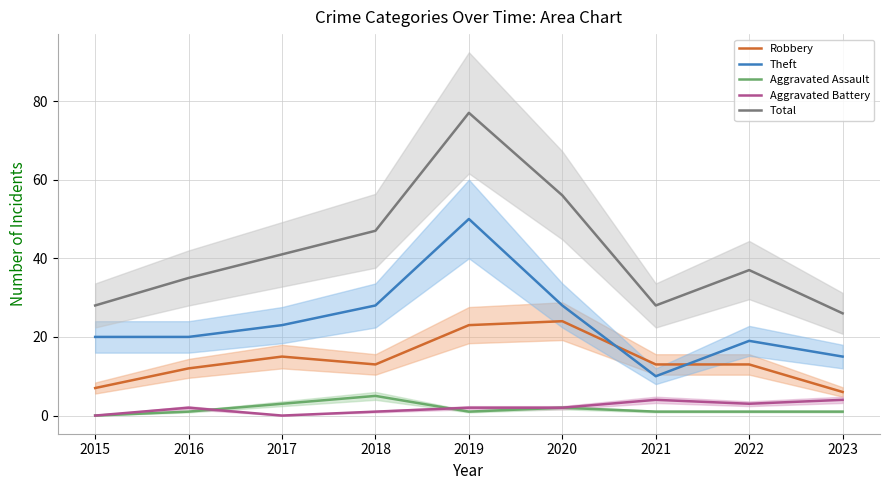

Is the value of Aggravated Battery at 2021 greater than the value of Robbery at 2016?

No